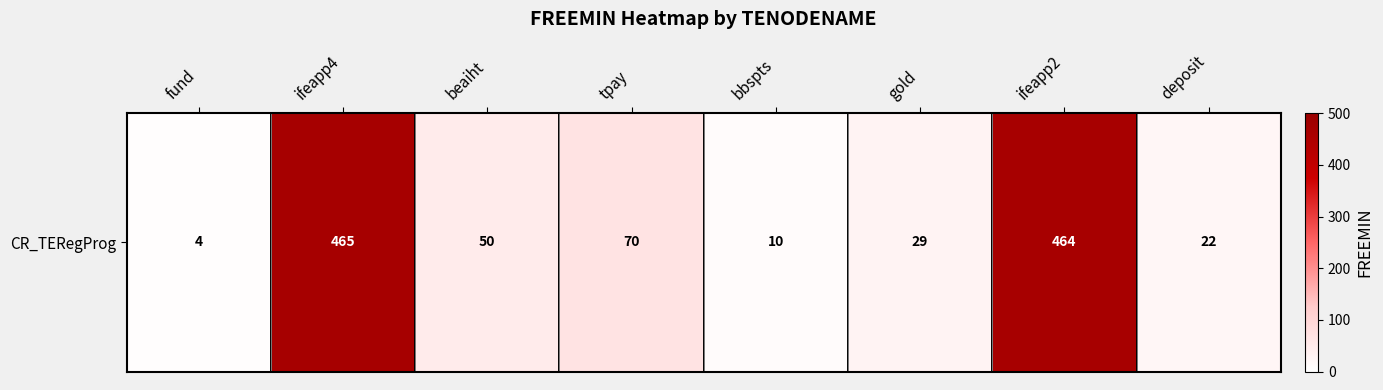

Is it true that the value at fund is 7?

False